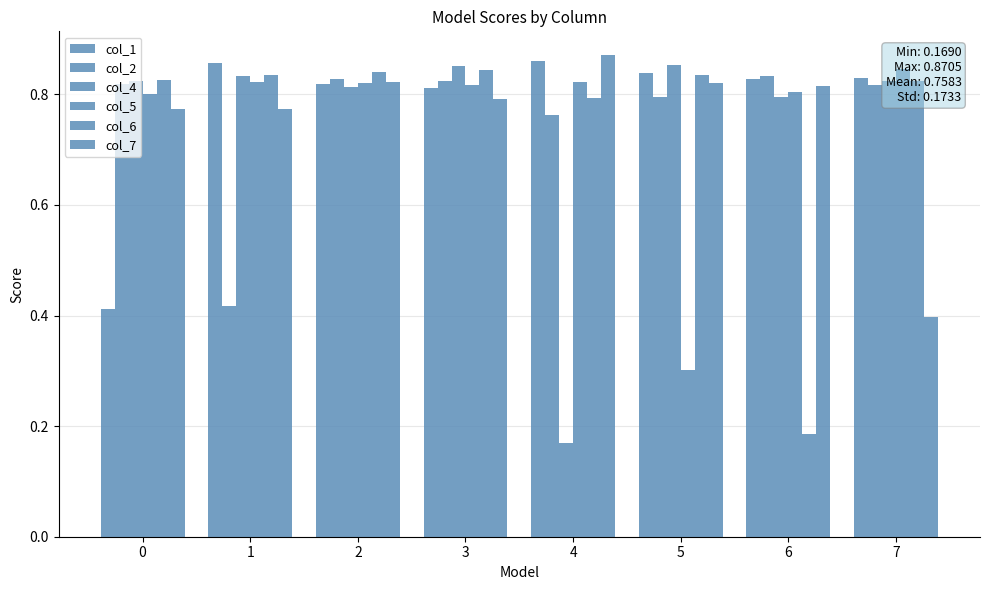

At which category does the chart reach its peak across all series?

4